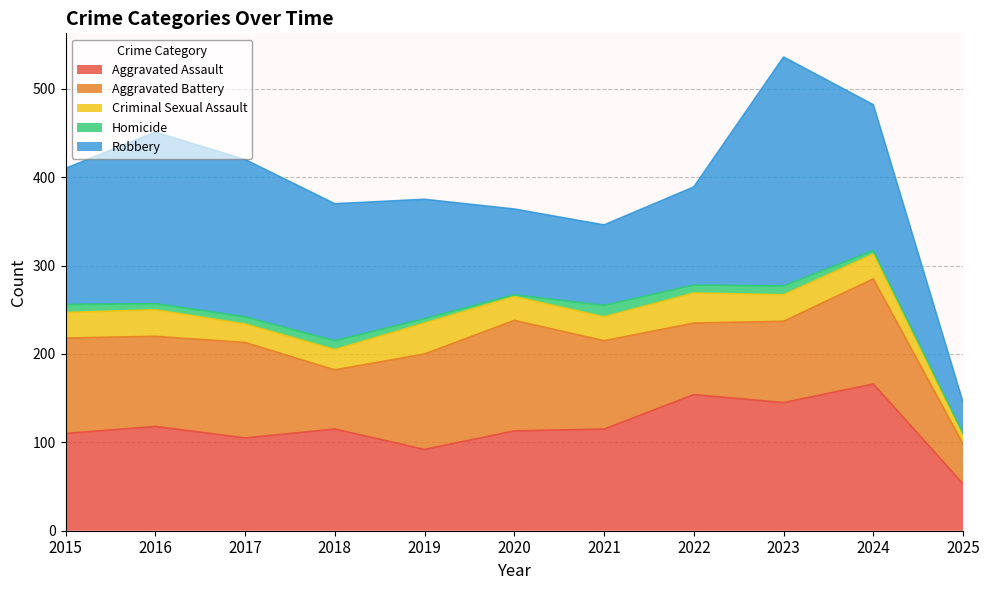

True or false: Homicide and Robbery cross at least once.

False